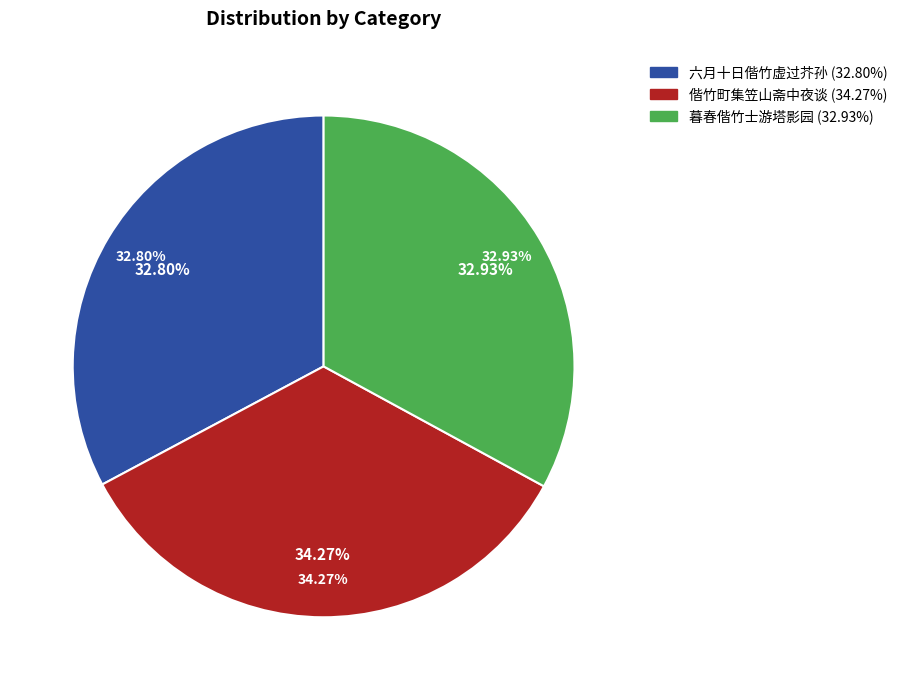

What percentage is the 偕竹町集笠山斋中夜谈 slice, to the nearest percent?

34%